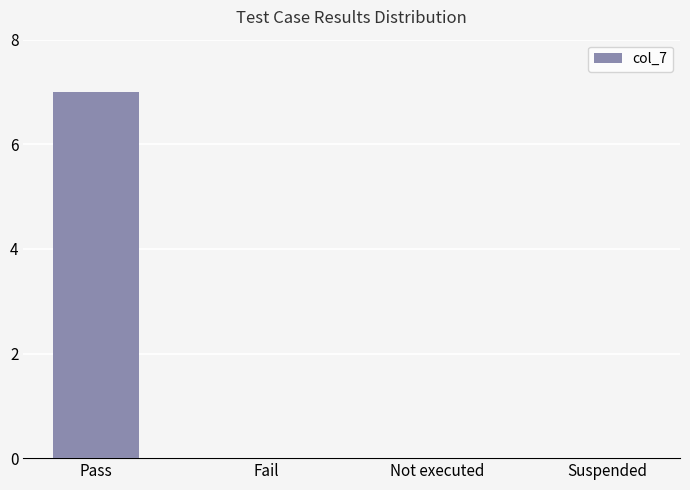

Between Pass and Suspended, which is larger?

Pass